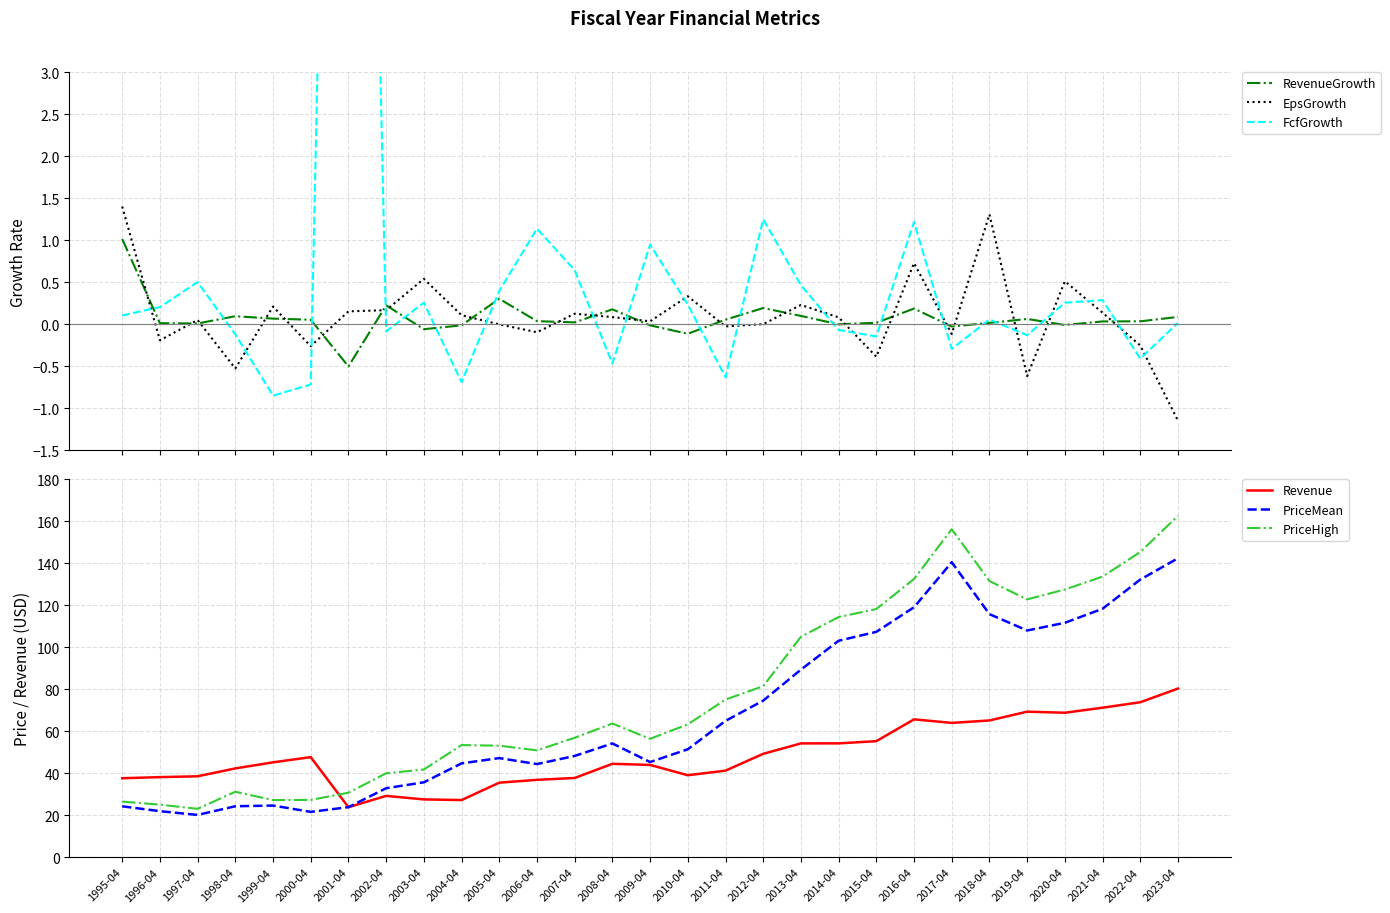

How many values in FcfGrowth are above zero?

17